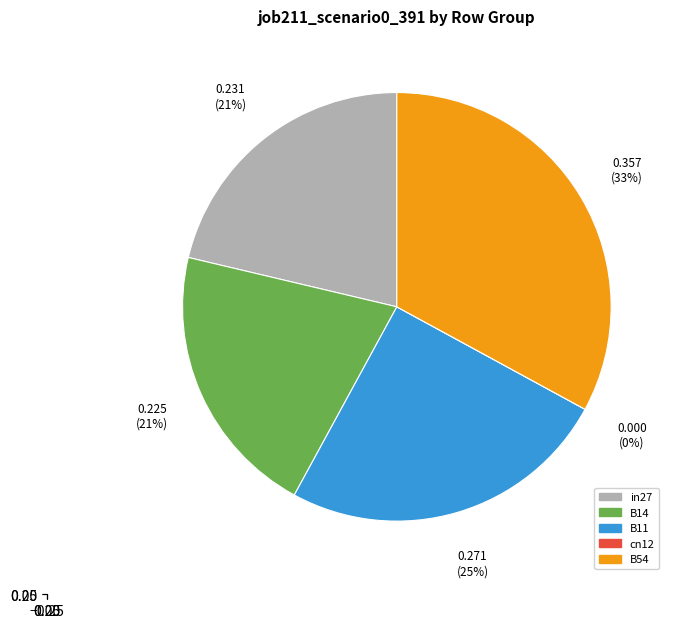

To the nearest percent, what is the difference between the cn12 and B11 slice percentages?

25%